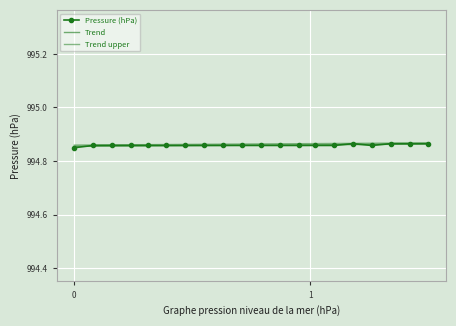

How many intersections are there between Pressure (hPa) and Trend?

5